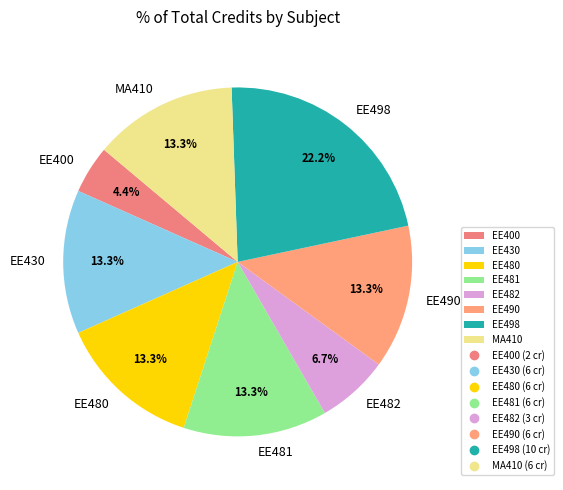

Count the number of slices in the pie.

8